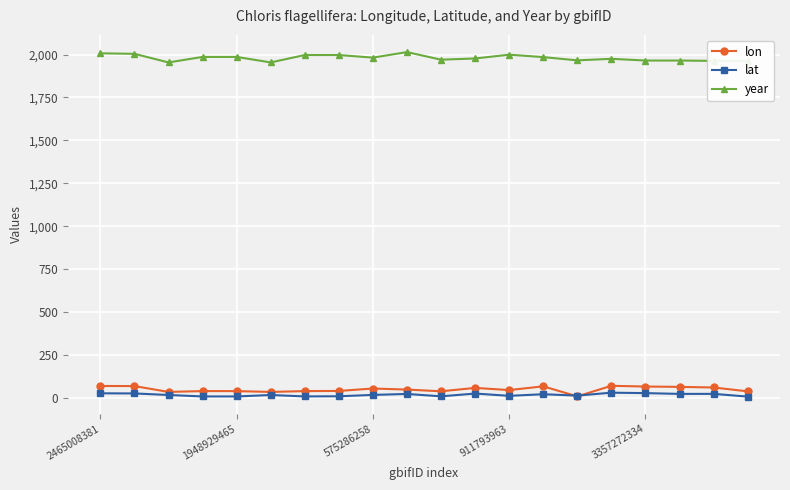

Which series has the largest total across all categories?

year